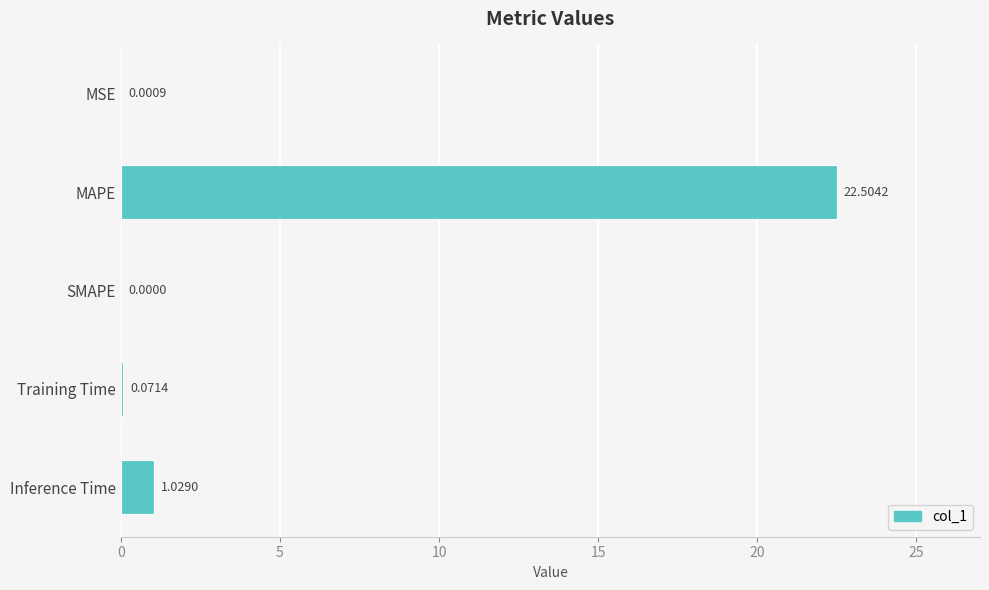

Which category has the highest value across all series?

MAPE